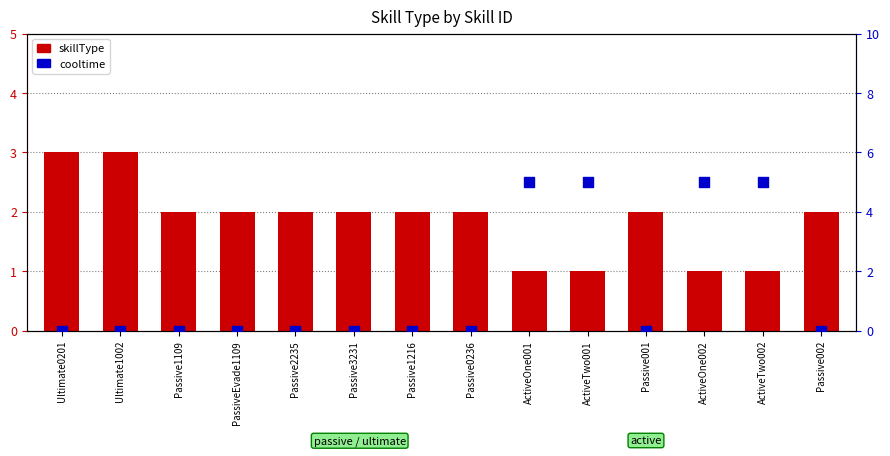

Which series has the widest spread of Y values?

cooltime